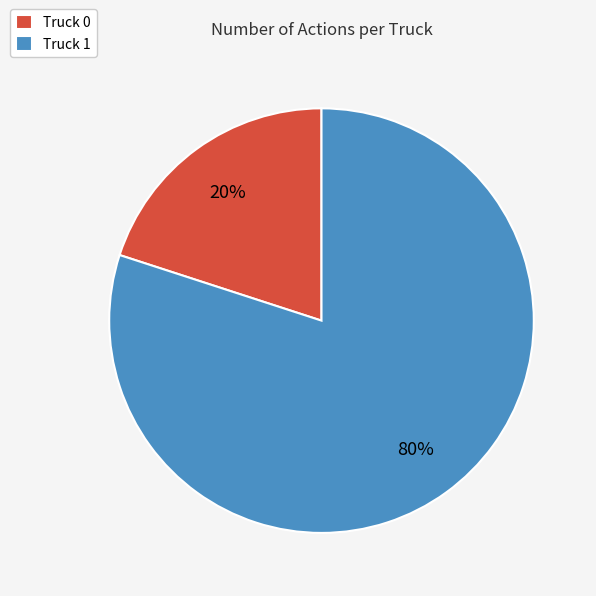

To the nearest percent, what is the difference between the Truck 0 and Truck 1 slice percentages?

60%